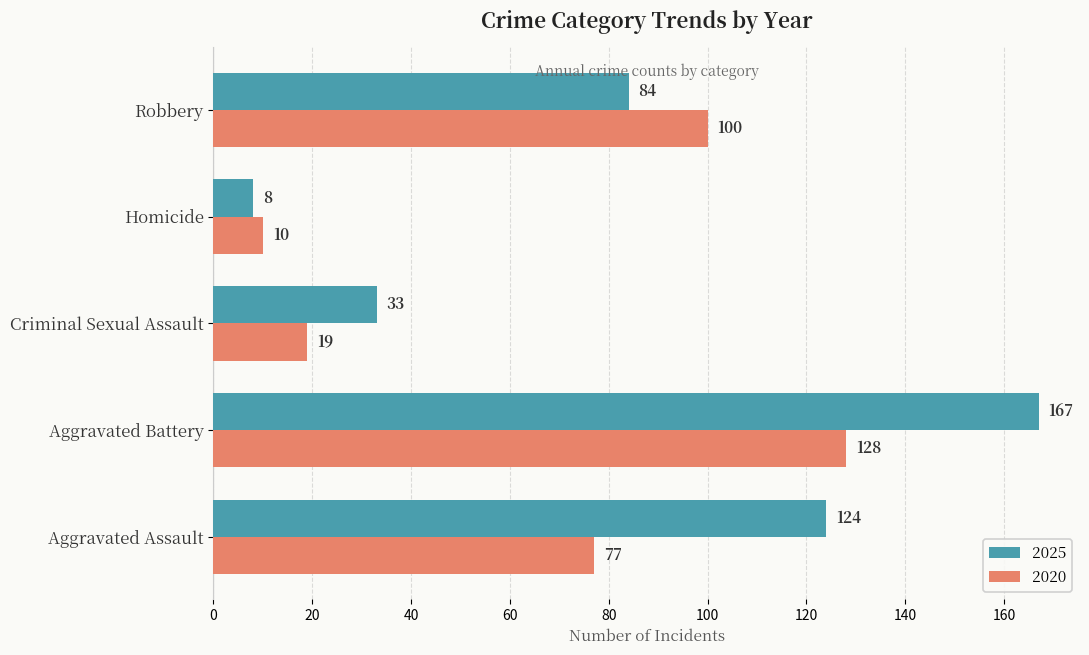

True or false: 2025 has a value of 84 at Robbery.

True